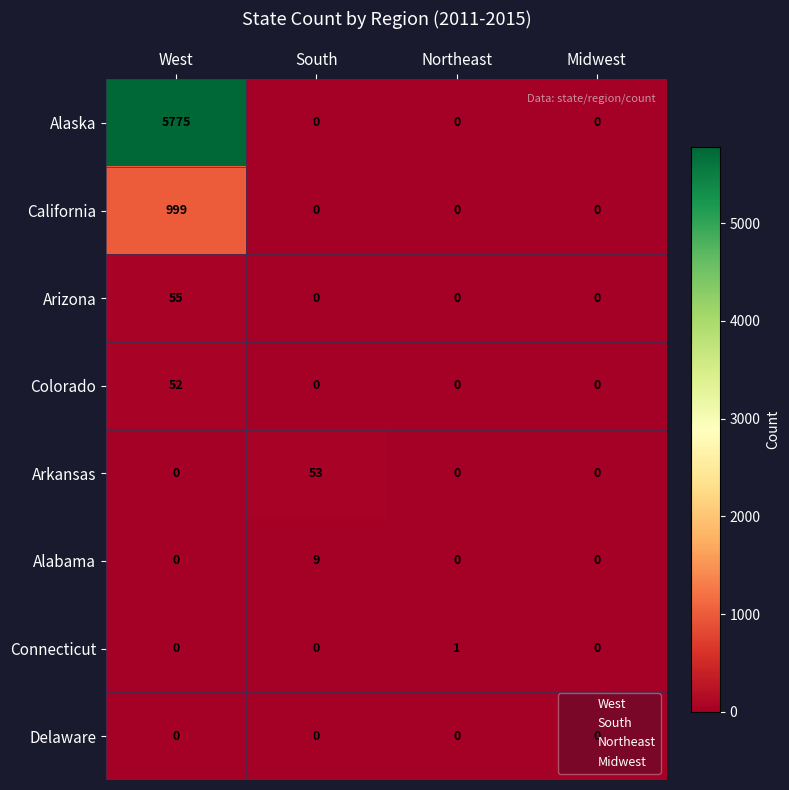

Which series has the largest range (max minus min)?

Alaska